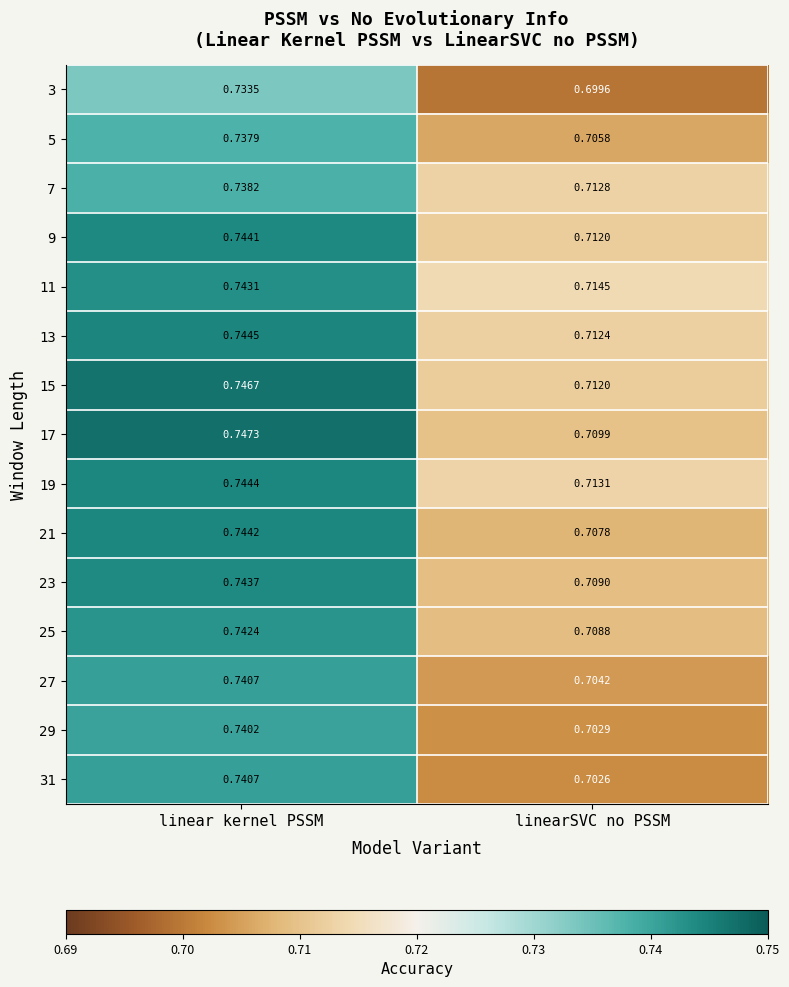

Where is 7 nearest to the value 0?

linearSVC no PSSM